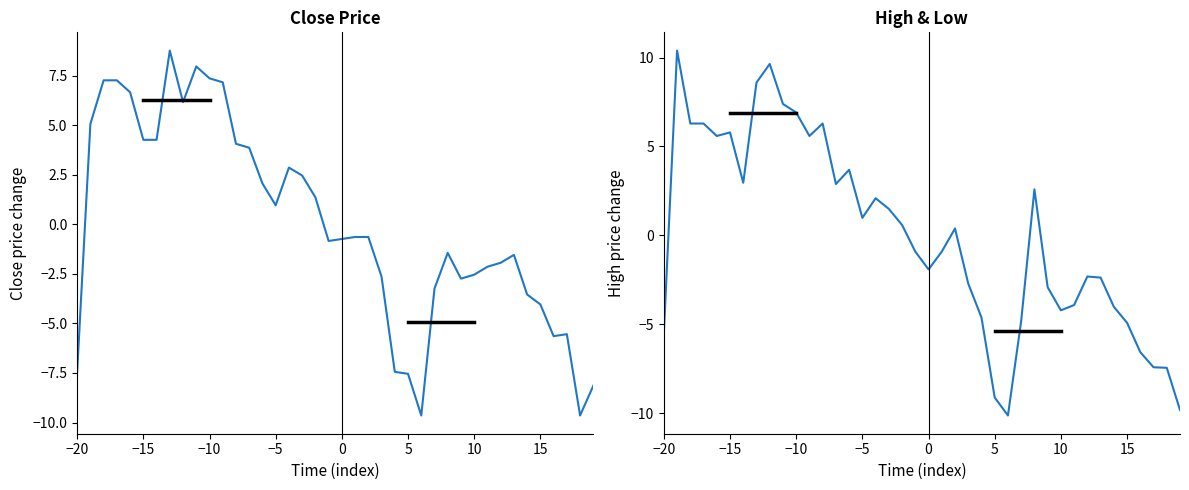

What is the difference between the maximum and minimum values in the Close series?

18.4